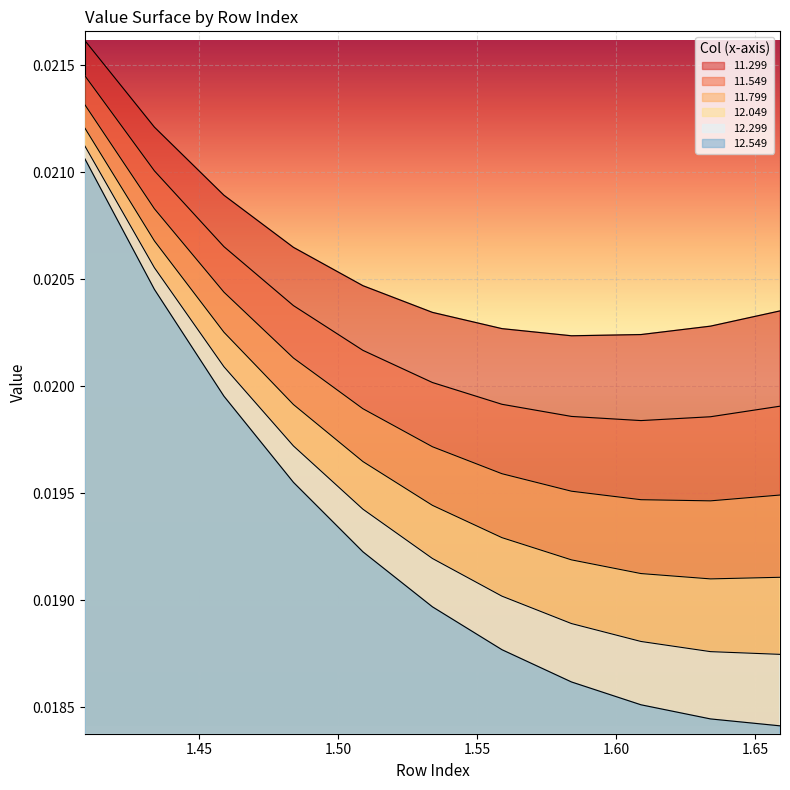

How many lines are shown in the chart?

6